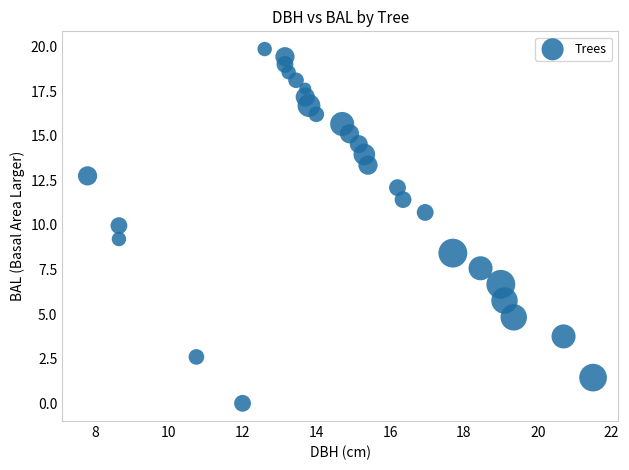

What is the range of X values (max minus min)?

13.7